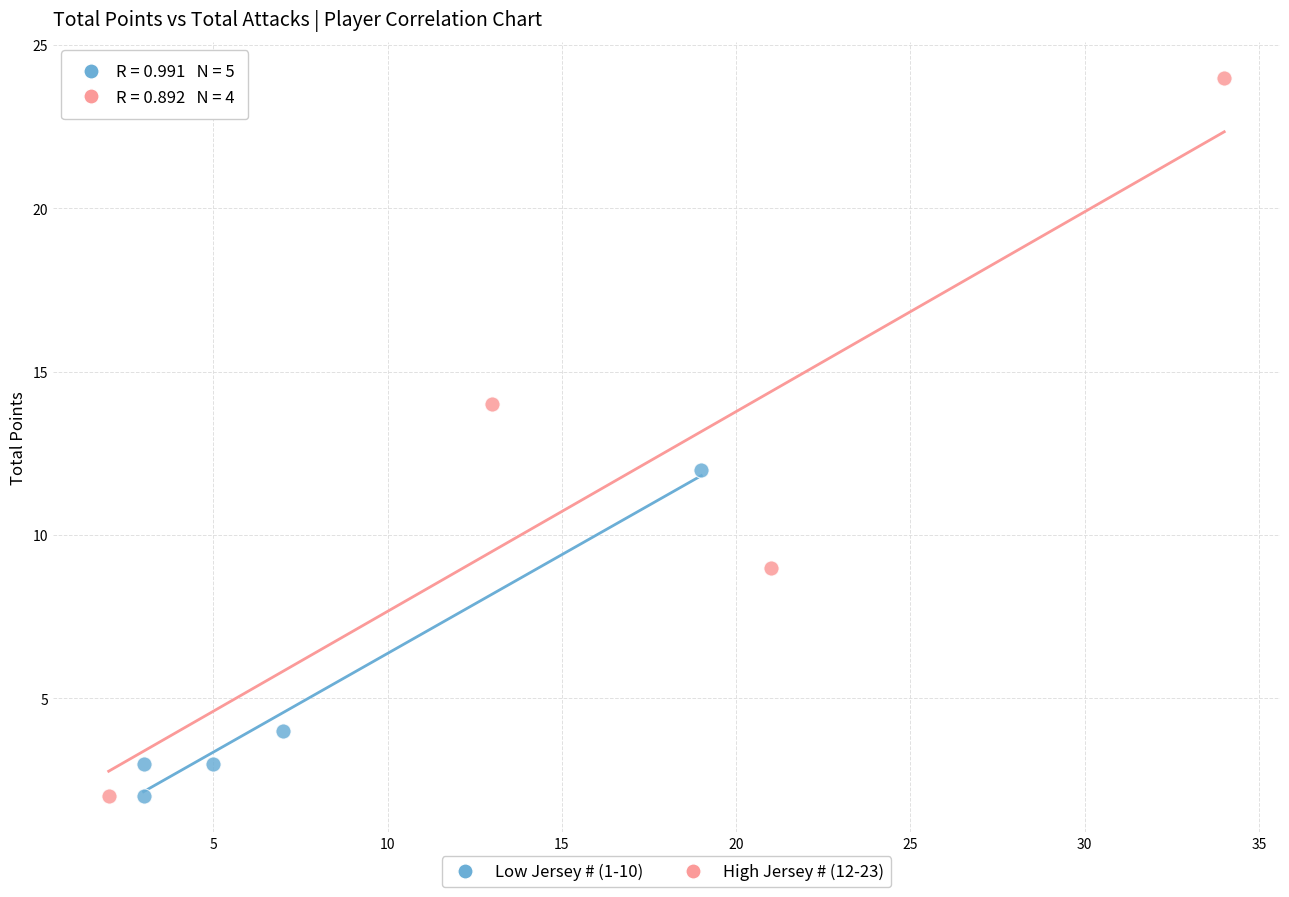

Which series reaches the maximum Y coordinate?

High Jersey # (12-23)